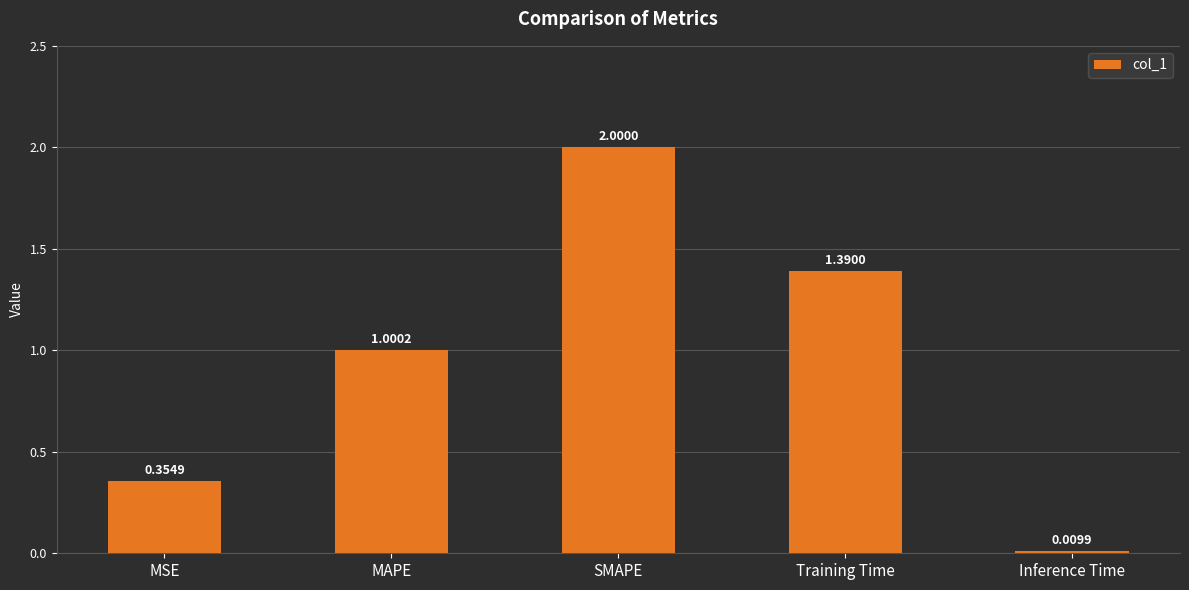

List the labels in order of value, smallest first.

Inference Time, MSE, MAPE, Training Time, SMAPE